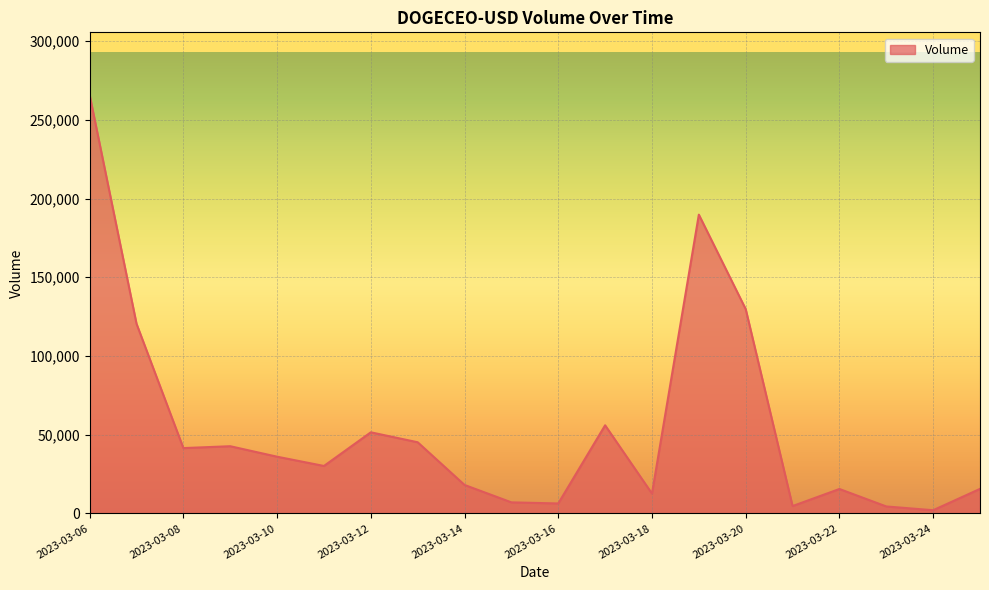

What is the maximum value shown in the chart?

265734